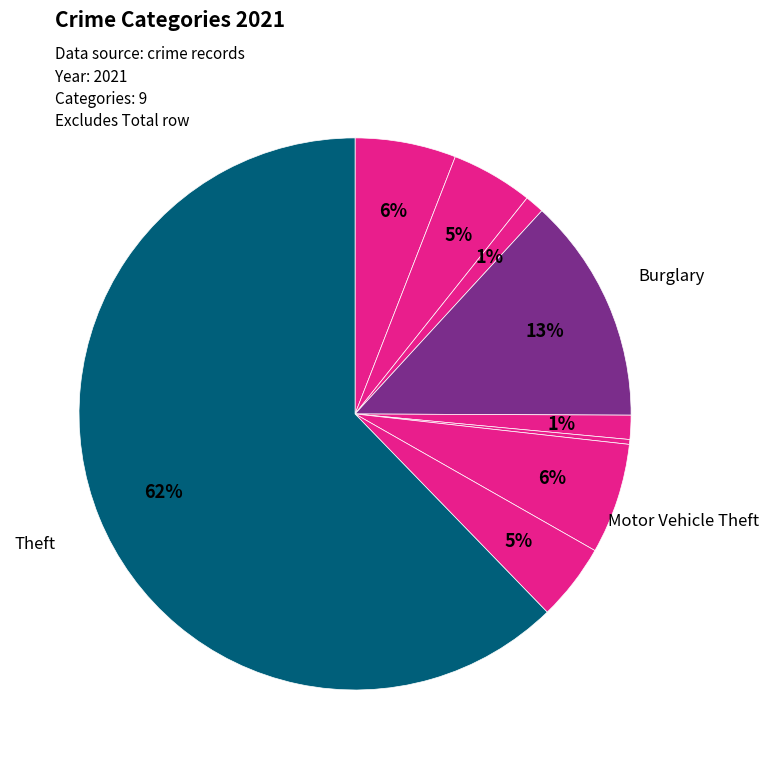

Count the number of slices in the pie.

9